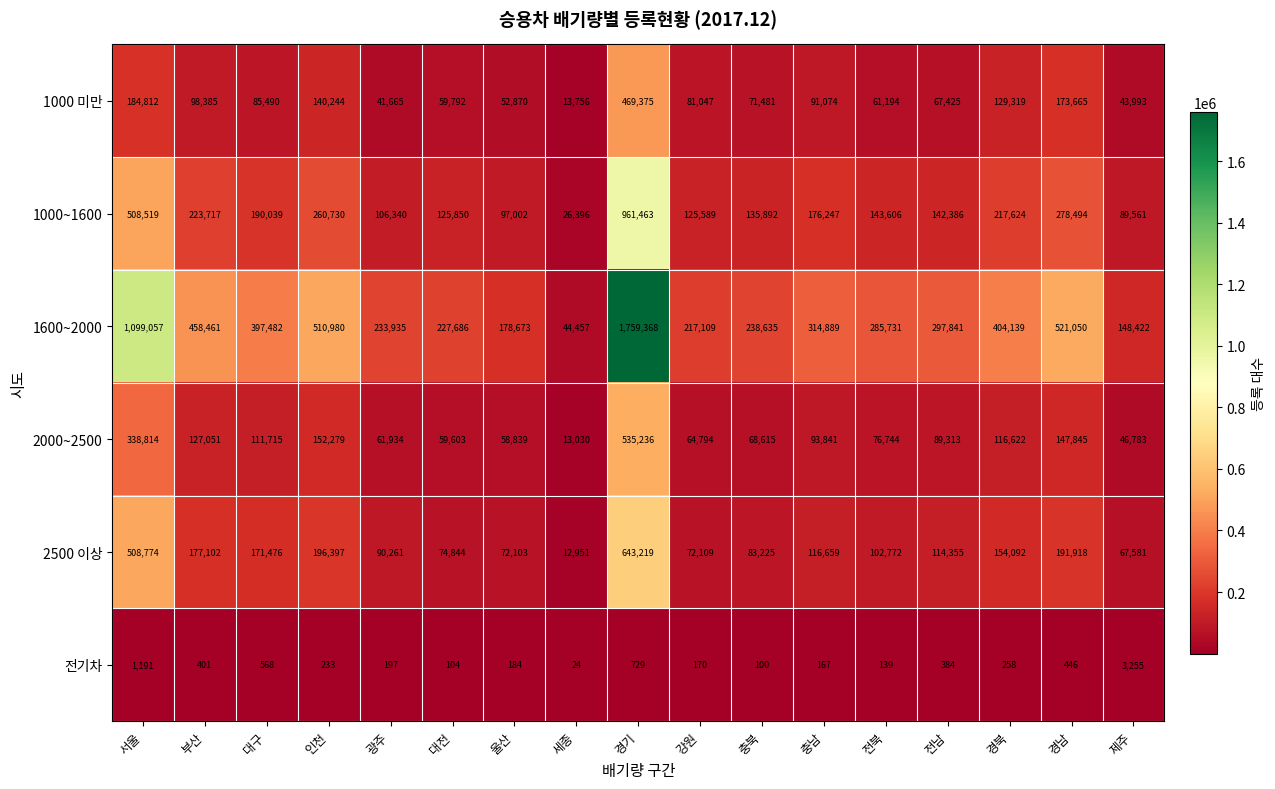

How many data points does each series have?

17